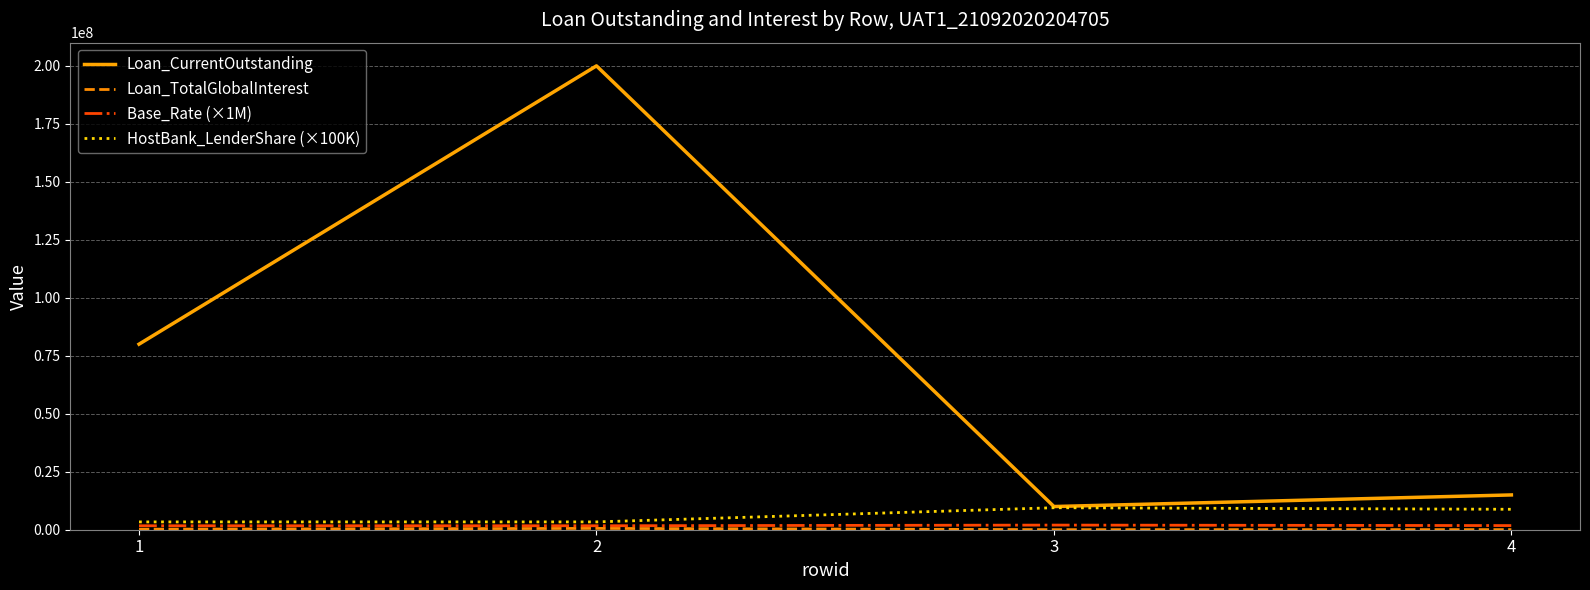

Which series has the largest total across all categories?

Loan_CurrentOutstanding